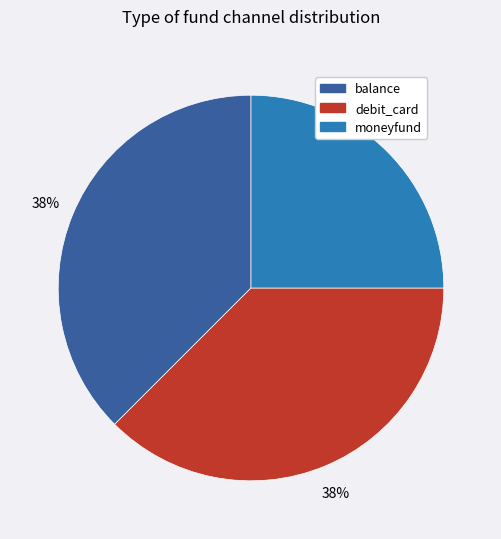

Does any single category account for the majority?

No